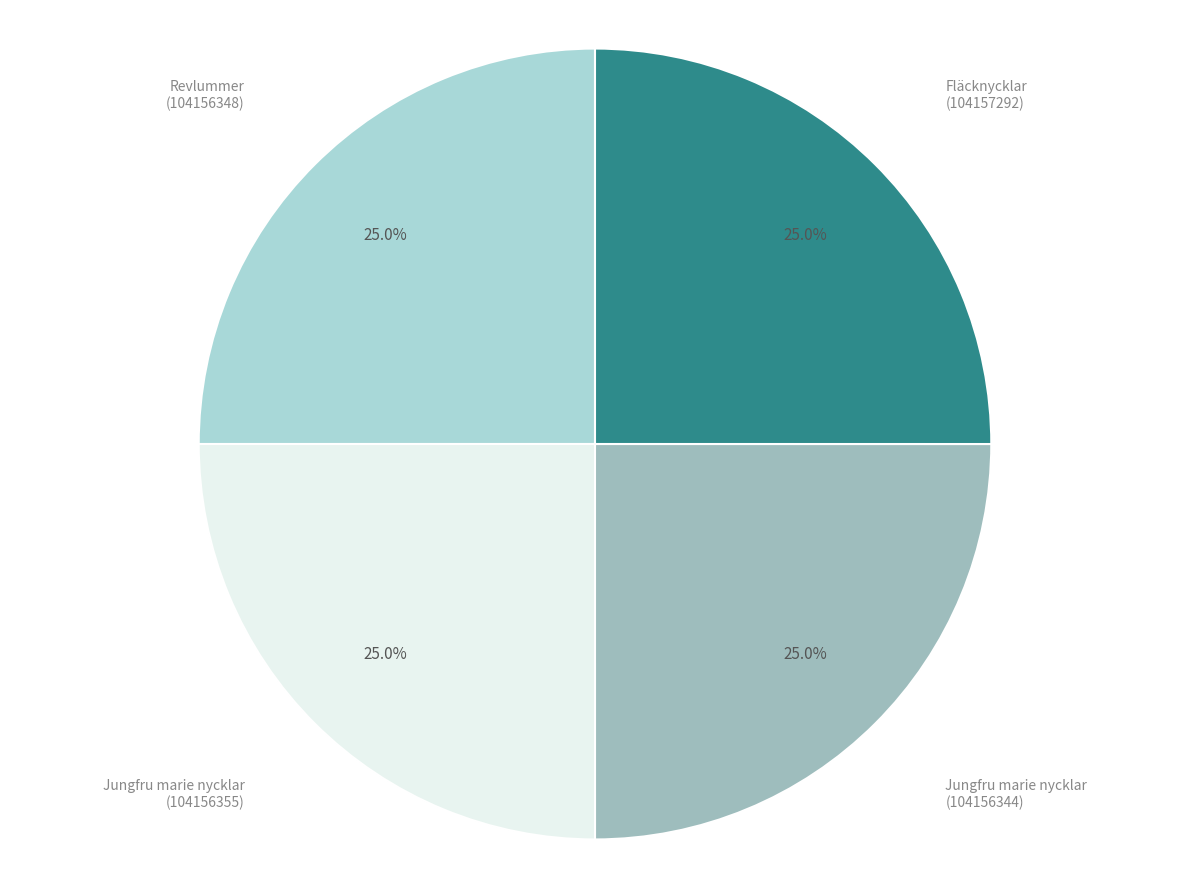

To the nearest percent, what is the average slice percentage?

25%